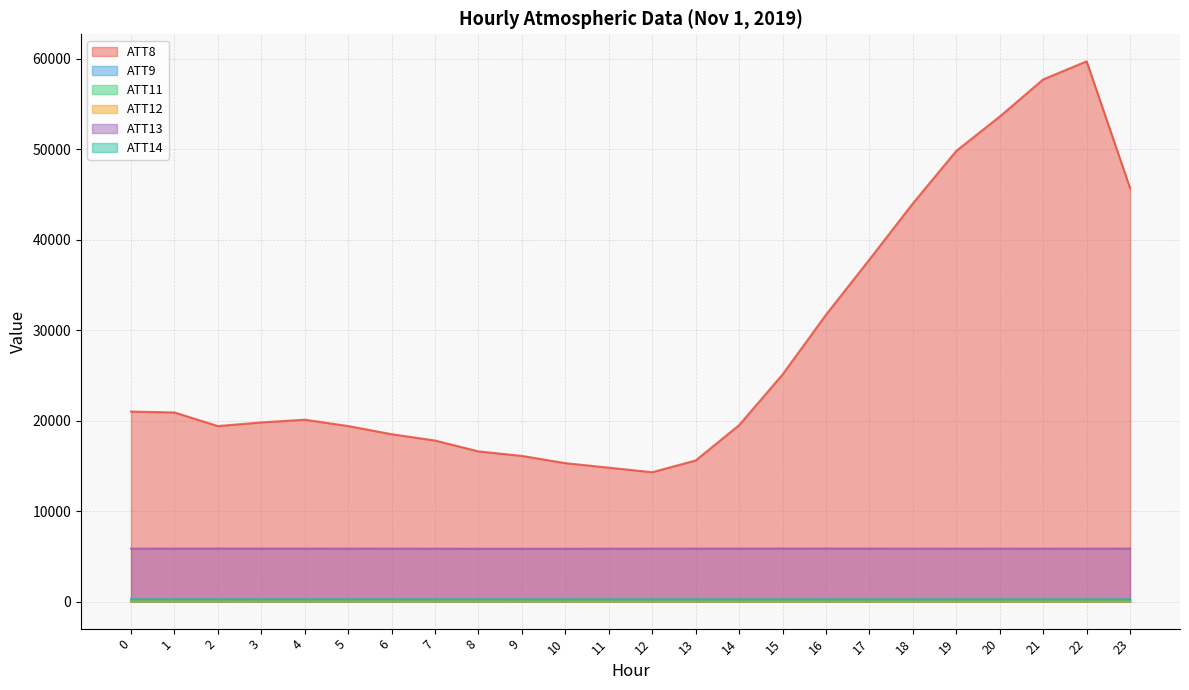

Which label corresponds to the smallest value in the chart?

19